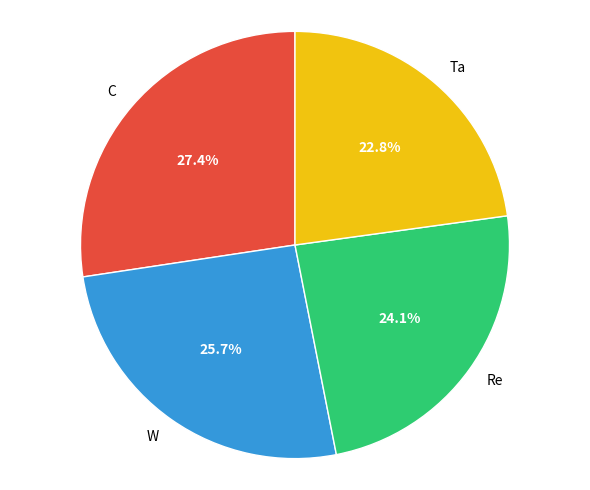

What percentage is NOT represented by W?

74.3%